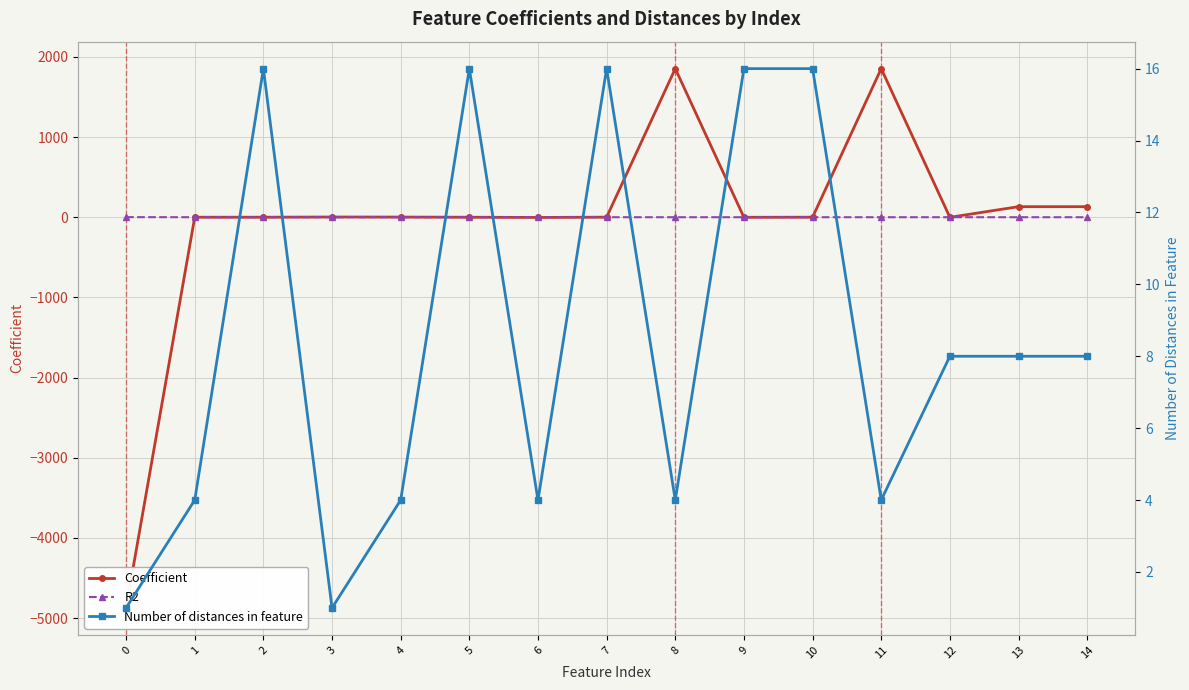

What is the lowest value of the Coefficient series?

-4873.6